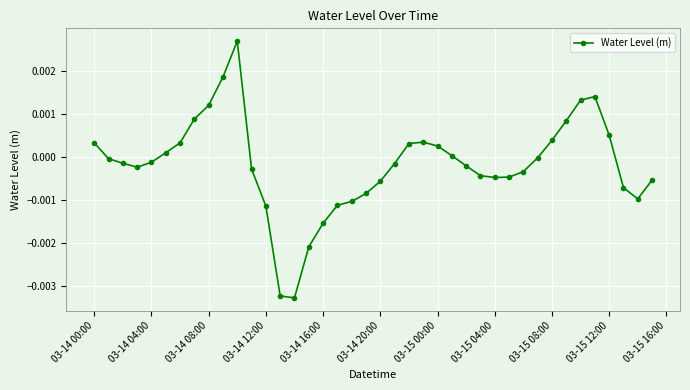

Count the number of data series in this chart.

1